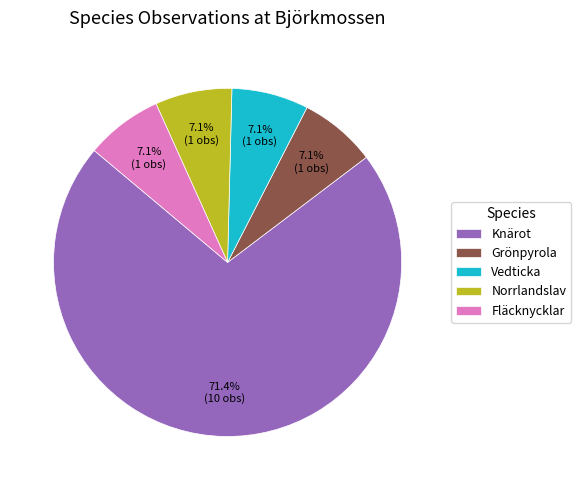

How many segments does this pie chart have?

5